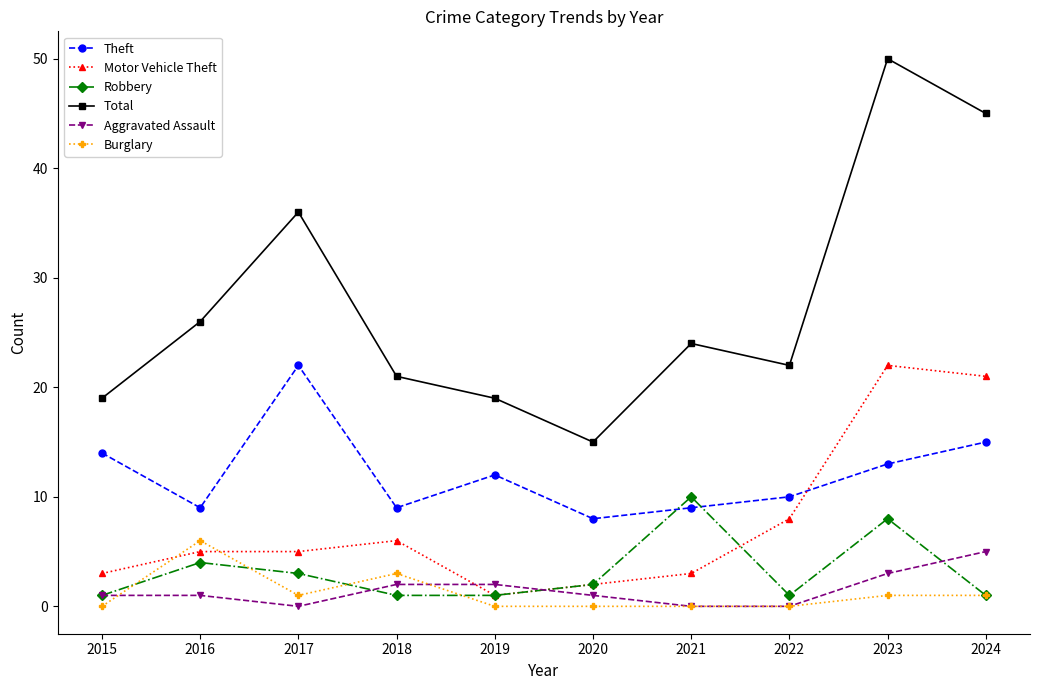

True or false: Robbery has more than 0 interior local peaks.

True